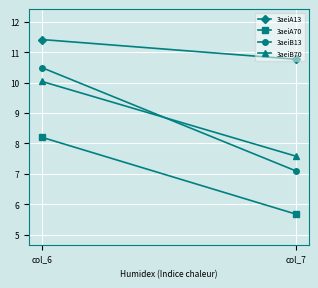

What is the value of the 3aeiA70 point at the 1st from the left?

8.2